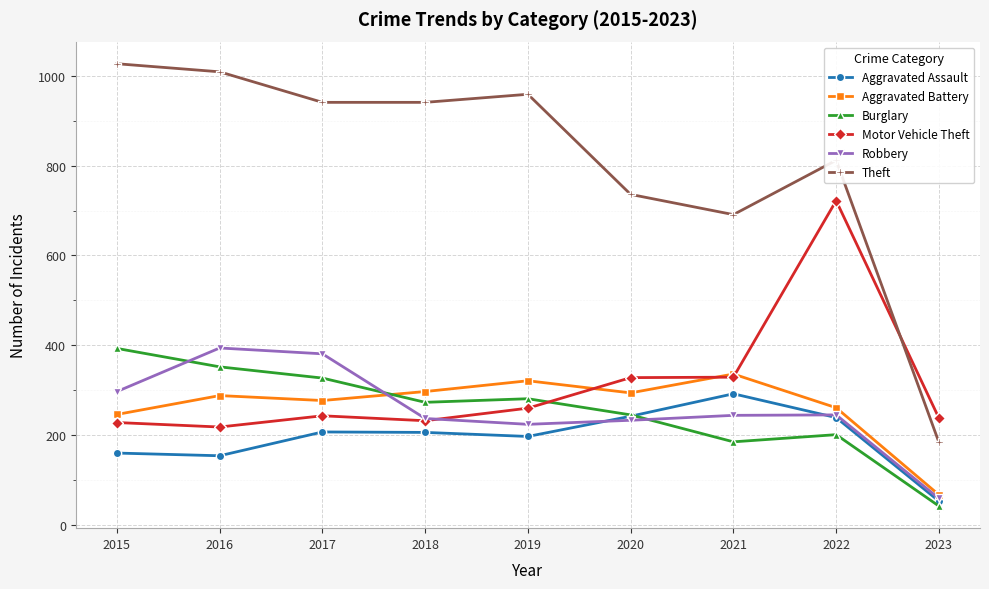

How many times do Motor Vehicle Theft and Theft cross each other?

1